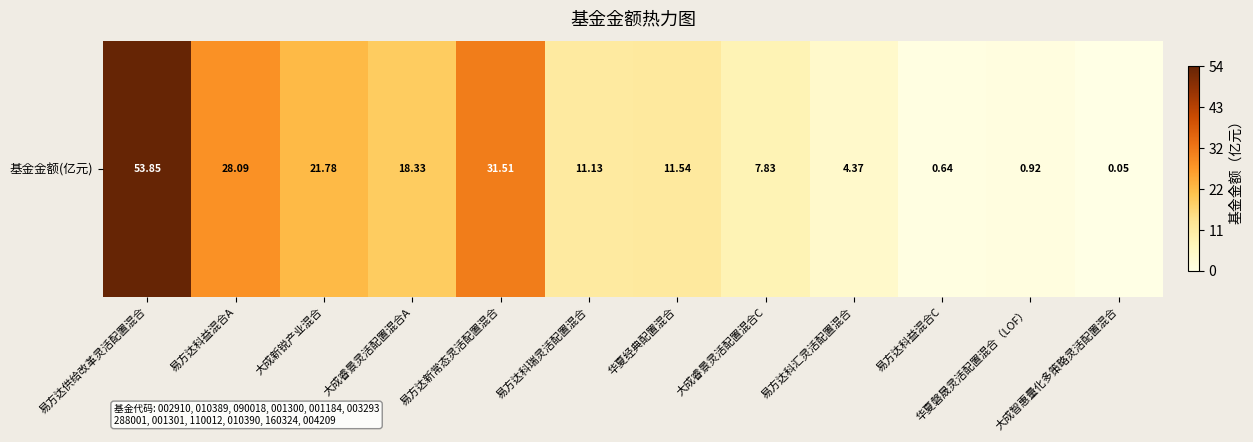

What is the sum of the values at 大成睿景灵活配置混合C and 大成智惠量化多策略灵活配置混合?

7.9